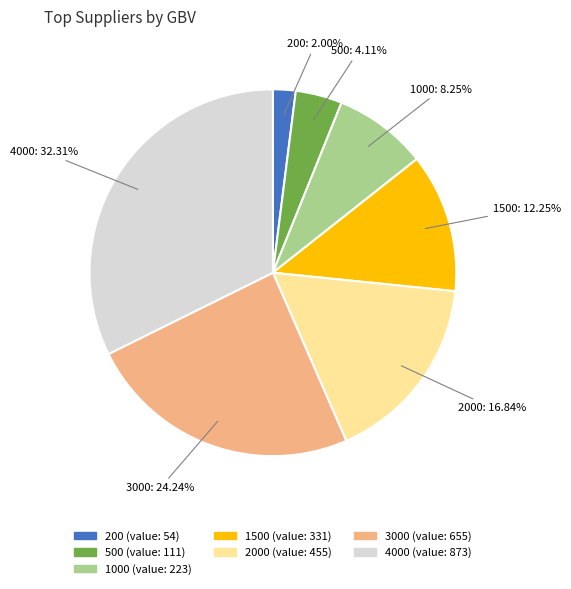

What percentage is the 1500 slice, to the nearest percent?

12%